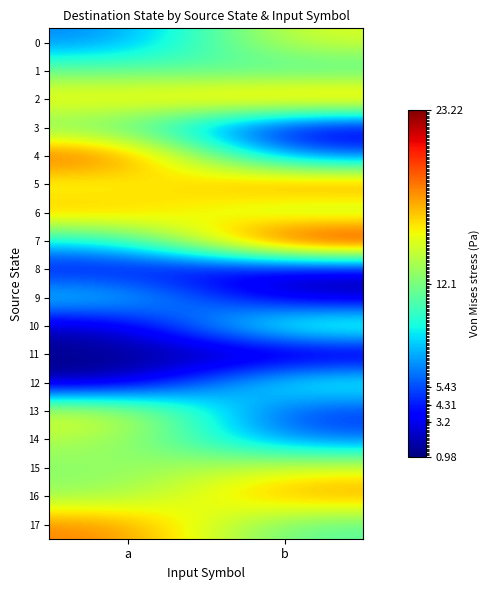

What is the spread (max minus min) of values at a?

19.1